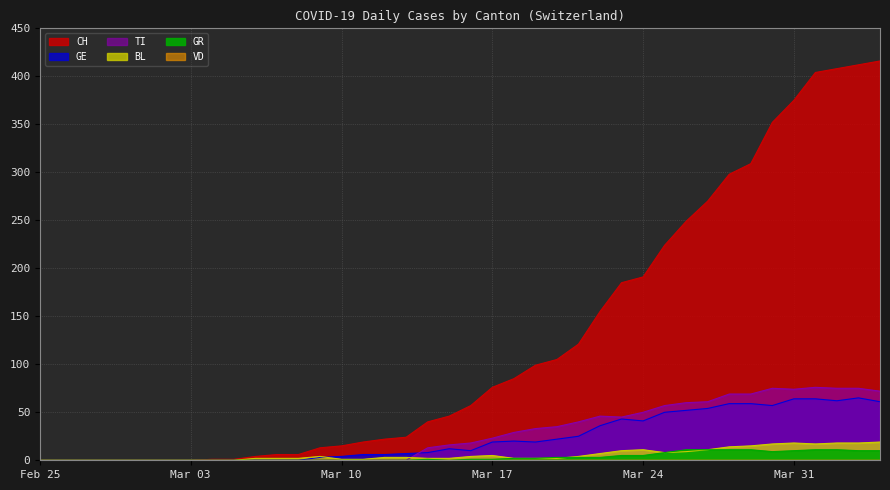

How many positive values does the GR series have?

21